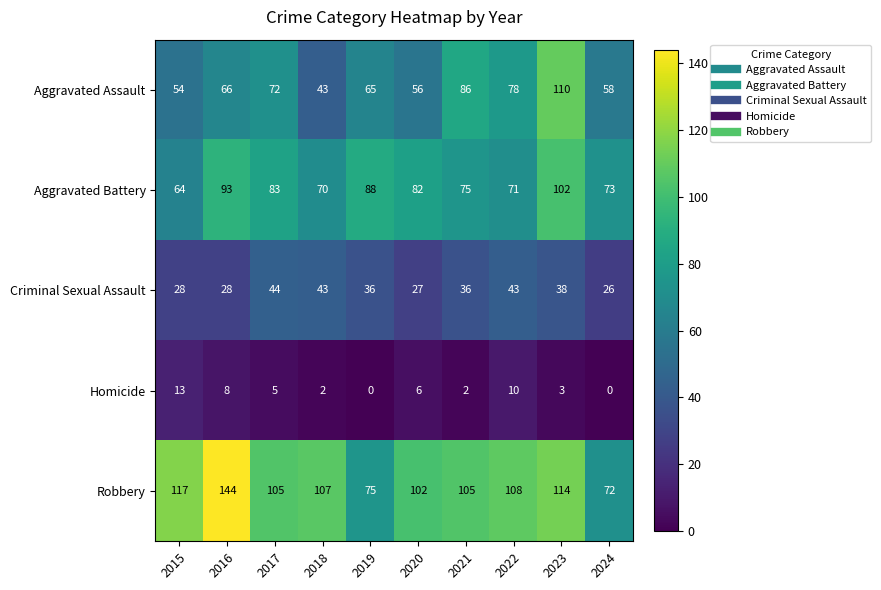

What is the difference between the highest and lowest values at 2018?

105